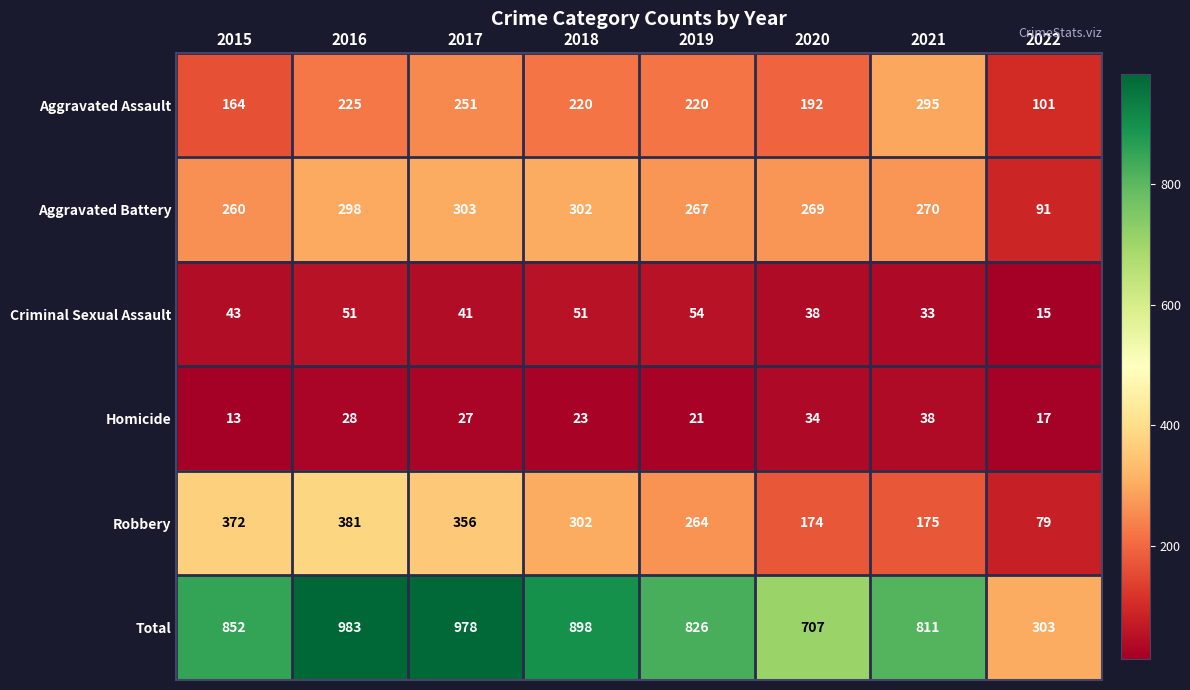

What is the minimum value shown in the chart?

13